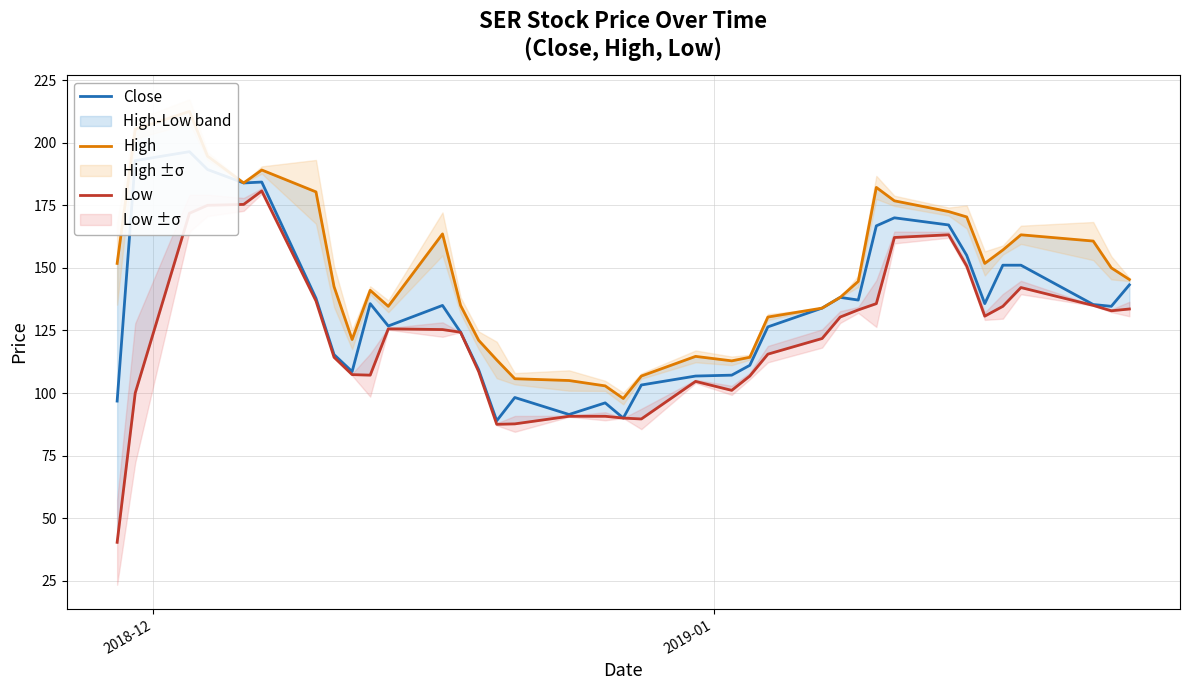

How many data points in Low are less than 125?

18